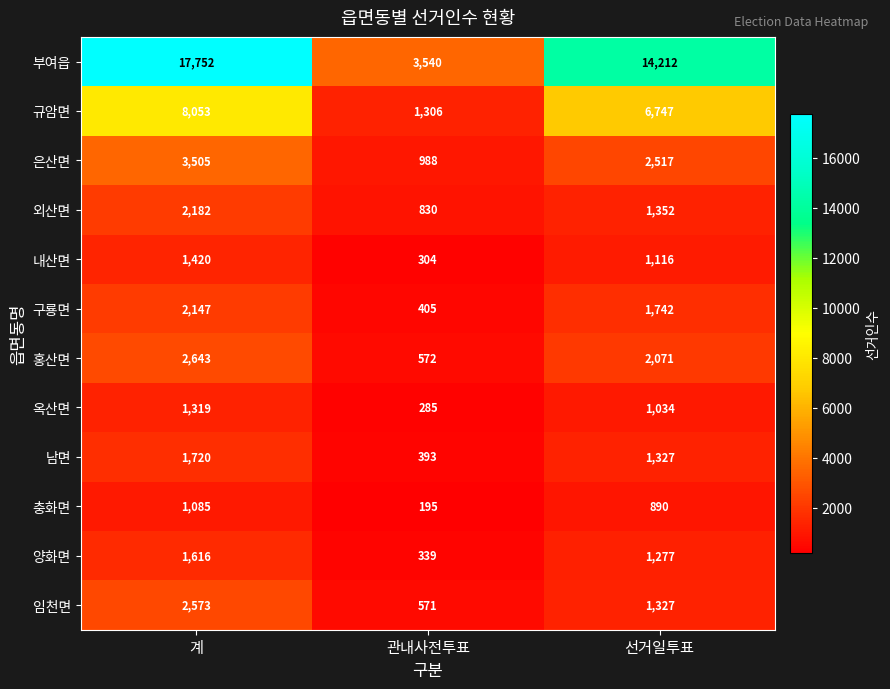

What is the spread (max minus min) of values at 관내사전투표?

3345